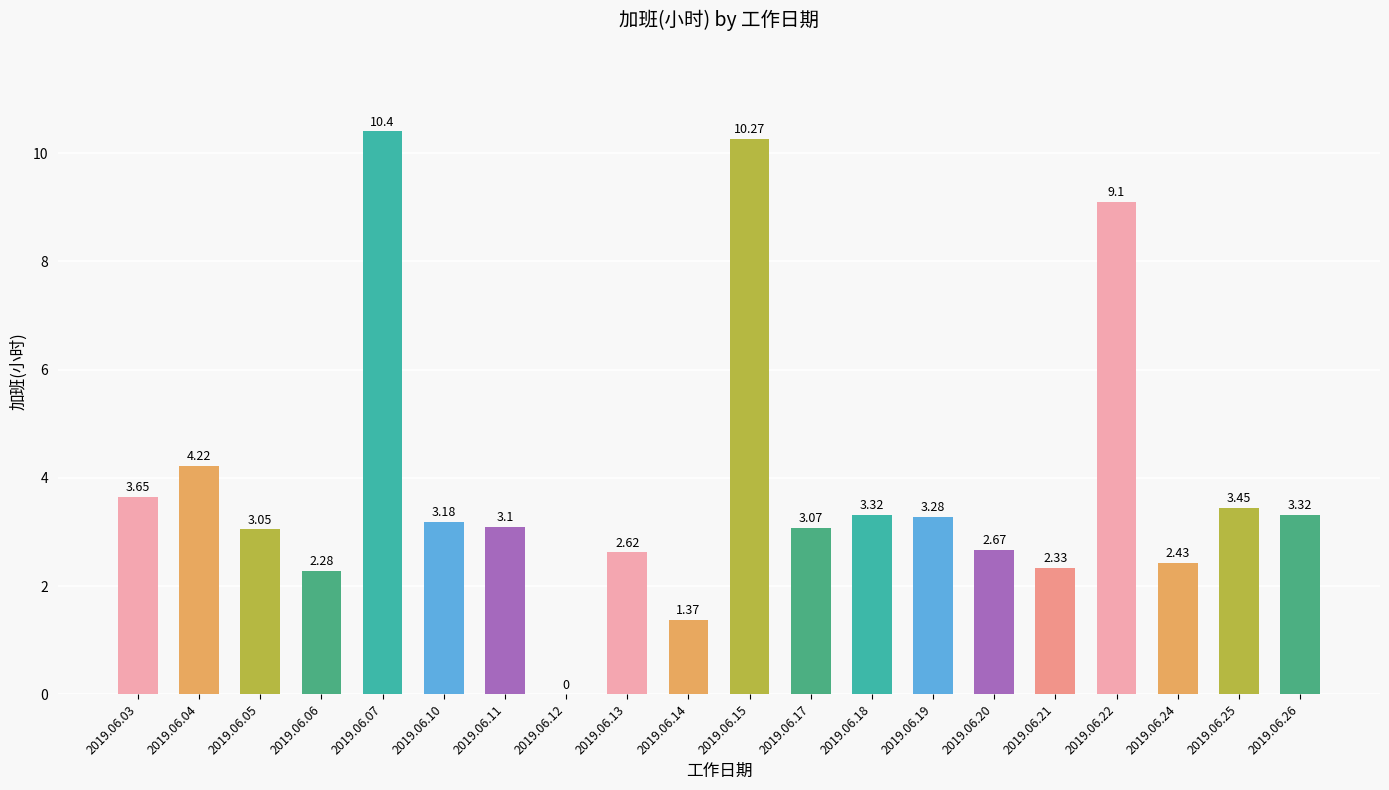

Where is the data nearest to the value 5?

2019.06.04